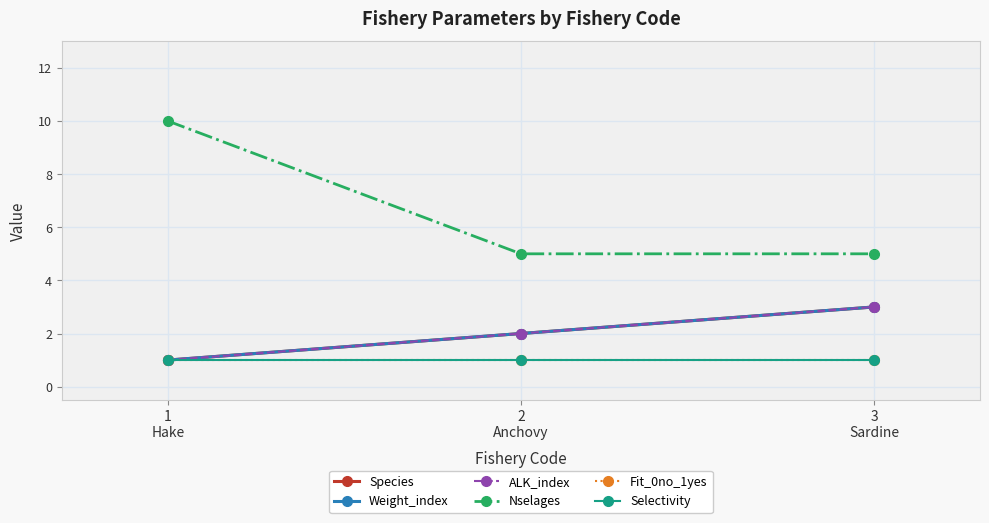

At how many categories does at least one series exceed 4?

3